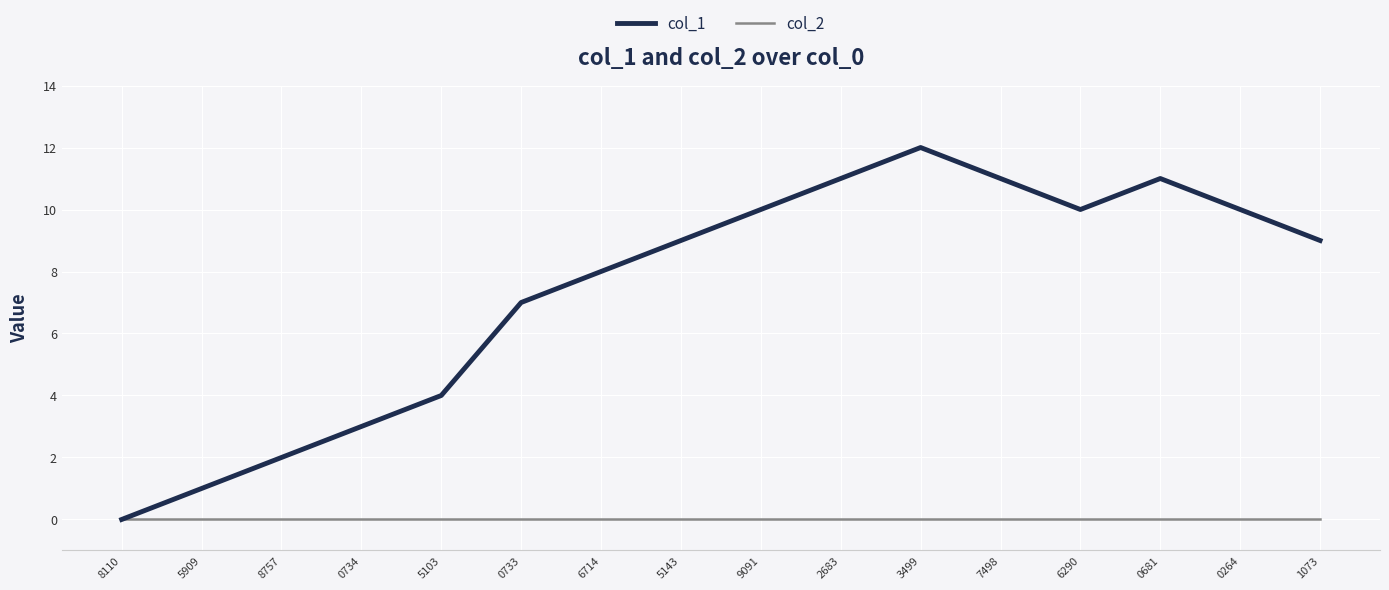

Rank the series at 0733 from highest to lowest value.

col_1, col_2